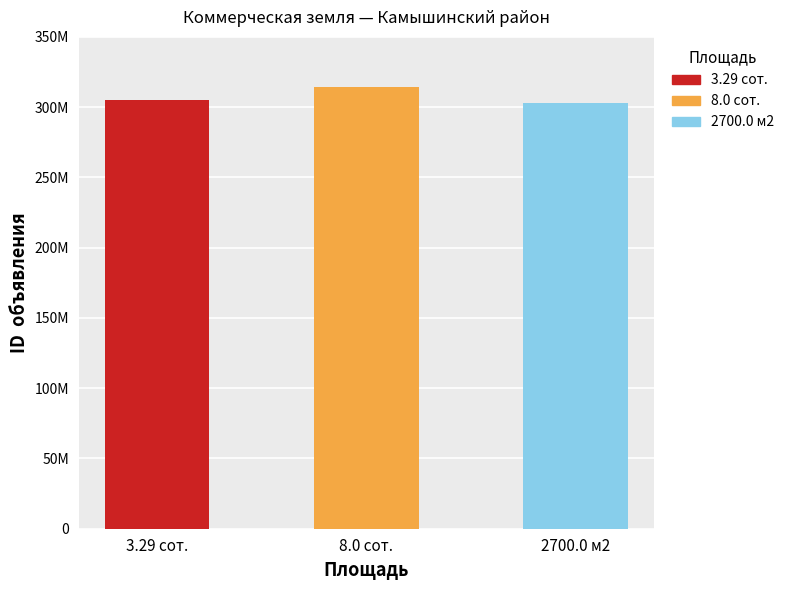

What is the ratio of the value at 3.29 сот. to the value at 8.0 сот.?

1.0